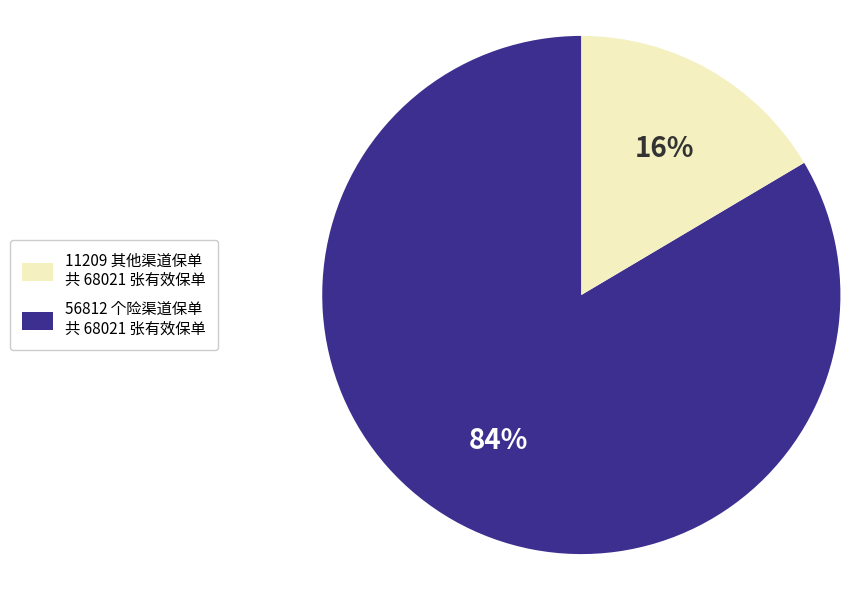

Does any single category account for the majority?

Yes